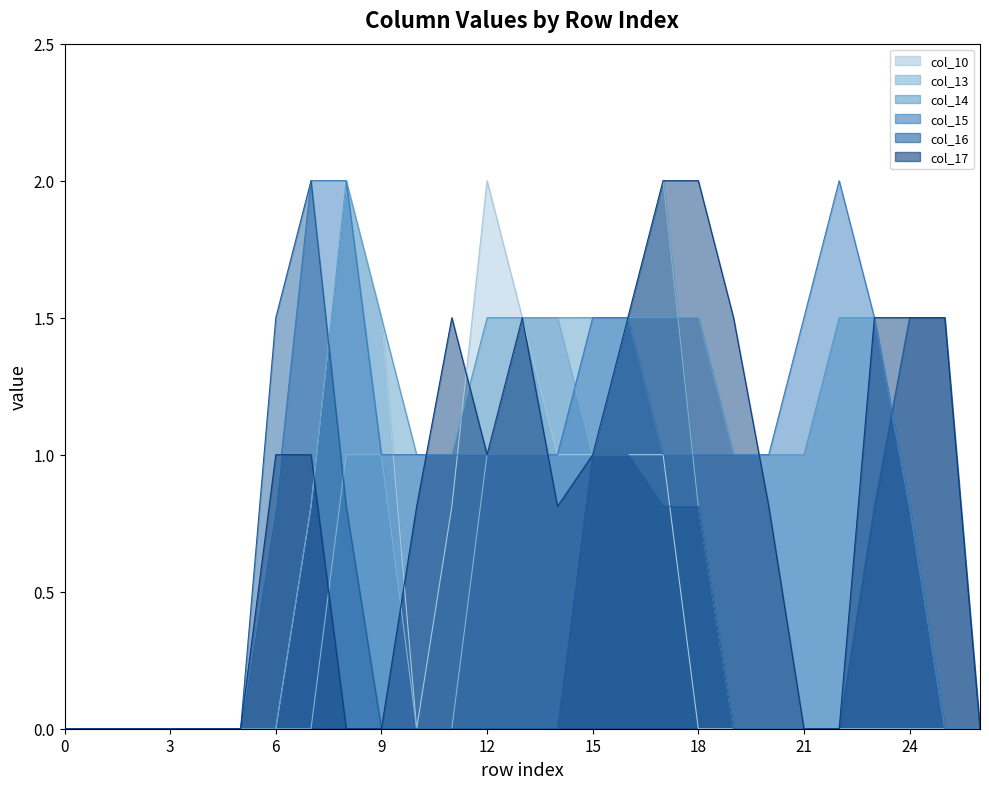

Reading right to left, list all the values displayed in this chart.

col_10: 26=0.0	25=0.0	24=0.0	23=0.0	22=0.0	21=0.0	20=0.0	19=0.0	18=0.0	17=1.0	16=1.0	15=1.0	14=1.0	13=1.5	12=2.0	11=0.8	10=0.0	9=1.5	8=2.0	7=0.8	6=0.0	5=0.0	4=0.0	3=0.0	2=0.0	1=0.0	0=0.0
col_13: 26=0.0	25=0.0	24=0.0	23=0.0	22=0.0	21=0.0	20=0.0	19=0.0	18=0.8	17=2.0	16=1.5	15=1.0	14=1.5	13=1.5	12=1.0	11=0.0	10=0.0	9=1.0	8=1.0	7=0.0	6=0.0	5=0.0	4=0.0	3=0.0	2=0.0	1=0.0	0=0.0
col_14: 26=0.0	25=0.0	24=0.8	23=1.5	22=1.5	21=1.0	20=1.0	19=1.0	18=1.5	17=1.5	16=1.5	15=1.5	14=1.5	13=1.5	12=1.5	11=1.0	10=1.0	9=1.5	8=2.0	7=0.8	6=0.0	5=0.0	4=0.0	3=0.0	2=0.0	1=0.0	0=0.0
col_15: 26=0.0	25=0.0	24=0.8	23=1.5	22=2.0	21=1.5	20=1.0	19=1.0	18=1.0	17=1.0	16=1.5	15=1.5	14=1.0	13=1.0	12=1.0	11=1.0	10=1.0	9=1.0	8=2.0	7=2.0	6=0.8	5=0.0	4=0.0	3=0.0	2=0.0	1=0.0	0=0.0
col_16: 26=0.0	25=1.5	24=1.5	23=0.8	22=0.0	21=0.0	20=0.0	19=0.0	18=0.8	17=0.8	16=1.0	15=1.0	14=0.0	13=0.0	12=0.0	11=0.0	10=0.0	9=0.0	8=0.8	7=2.0	6=1.5	5=0.0	4=0.0	3=0.0	2=0.0	1=0.0	0=0.0
col_17: 26=0.0	25=1.5	24=1.5	23=1.5	22=0.0	21=0.0	20=0.8	19=1.5	18=2.0	17=2.0	16=1.5	15=1.0	14=0.8	13=1.5	12=1.0	11=1.5	10=0.8	9=0.0	8=0.0	7=1.0	6=1.0	5=0.0	4=0.0	3=0.0	2=0.0	1=0.0	0=0.0